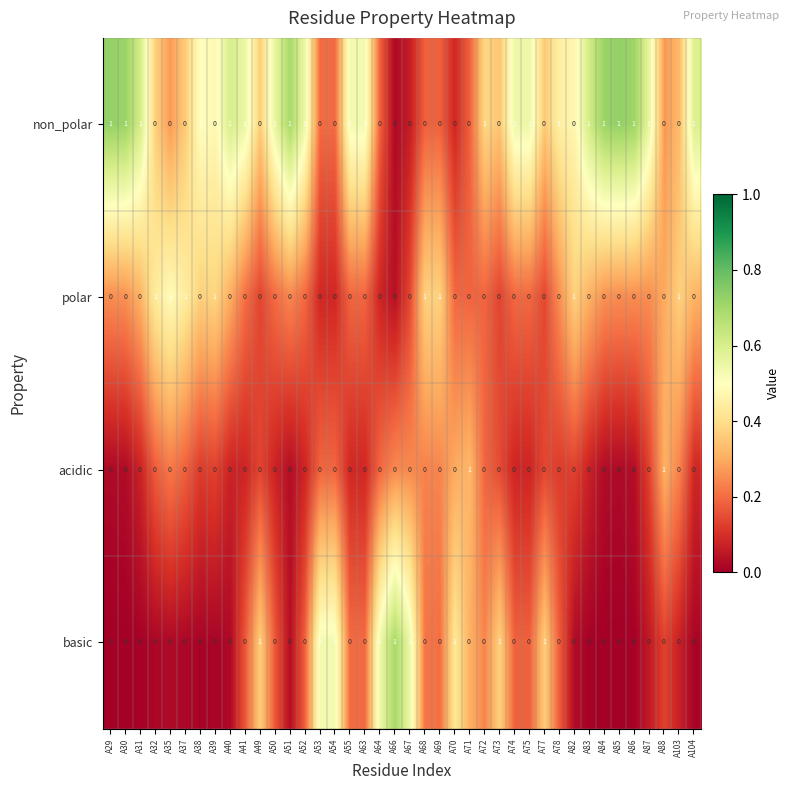

Is it true that basic equals 0 at A69?

True